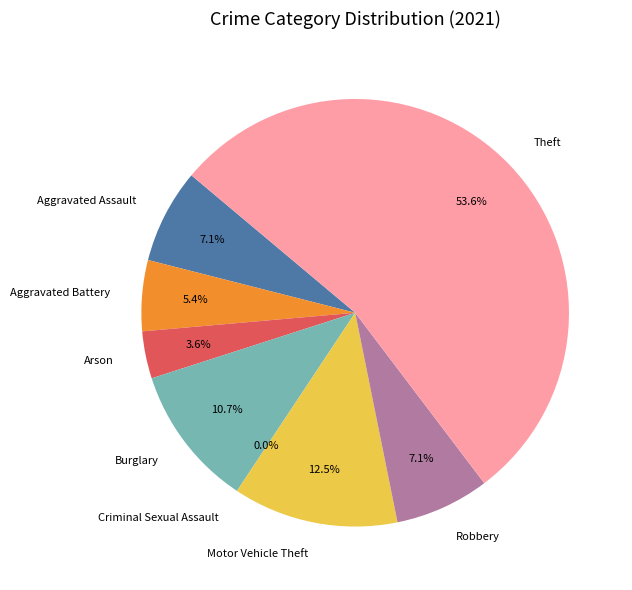

Which category accounts for the majority?

Theft